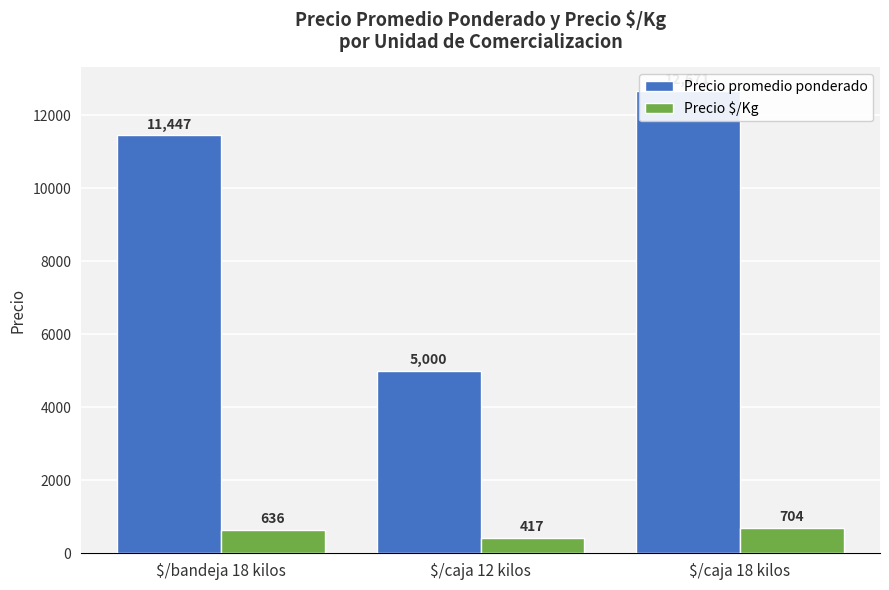

Where is Precio promedio ponderado nearest to the value 8835?

$/bandeja 18 kilos